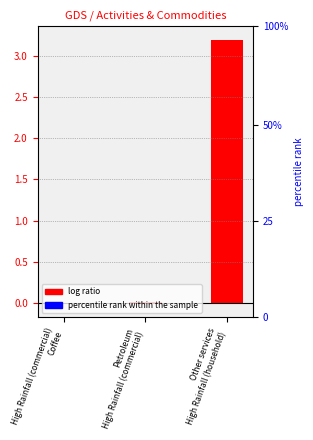

The value at High Rainfall (commercial)
Coffee is -0.0. True or false?

True